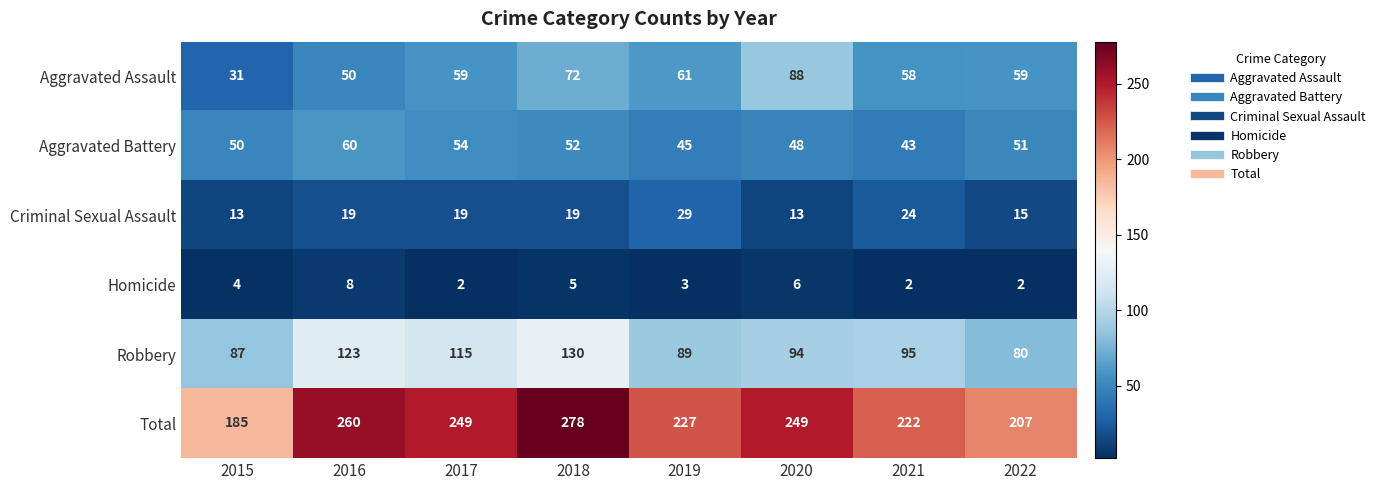

What value does the Robbery series have at 2020?

94